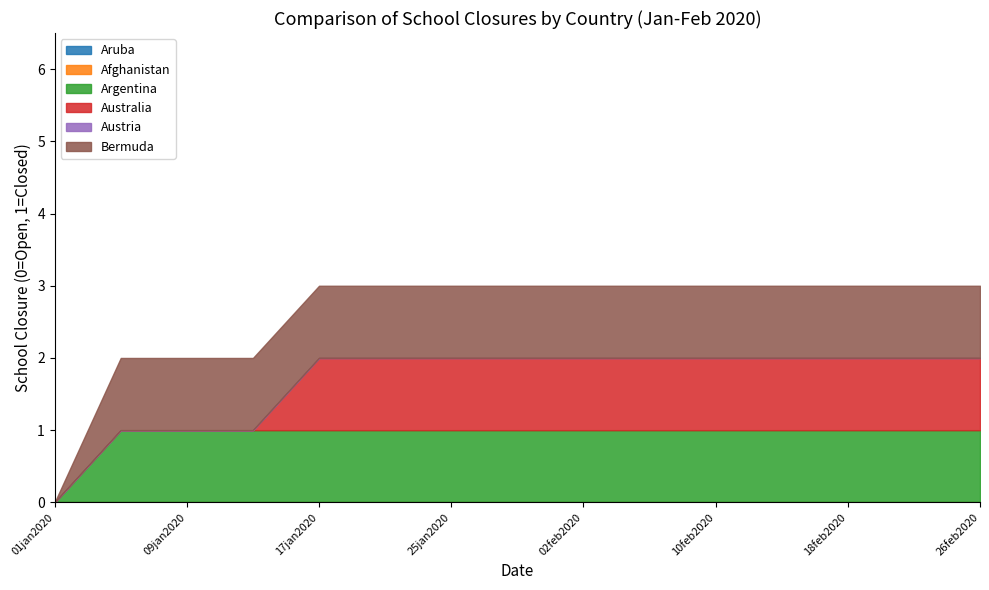

What is the label of the 11th point from the left?

10feb2020